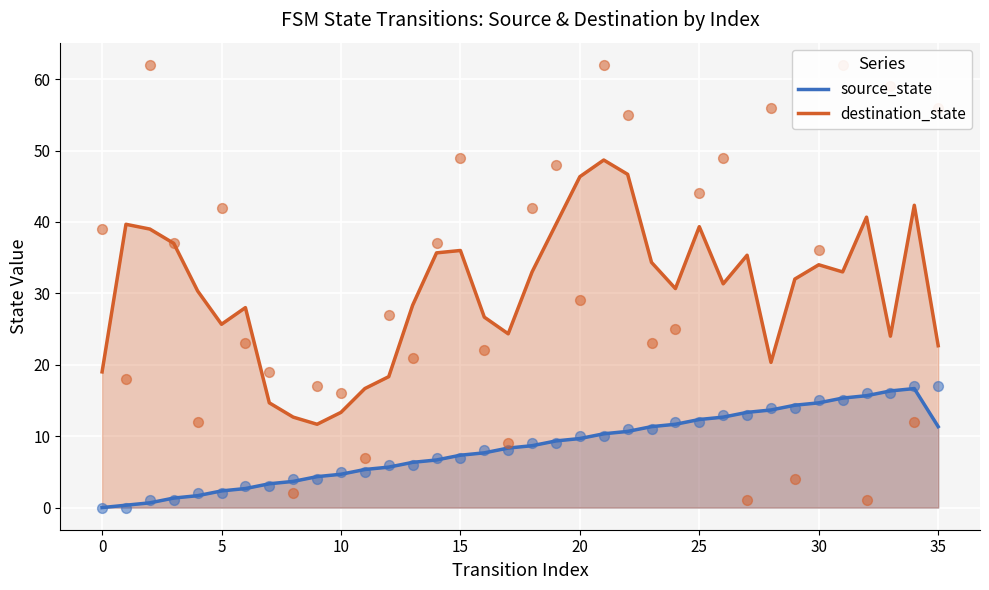

Which series has the largest total across all categories?

destination_state